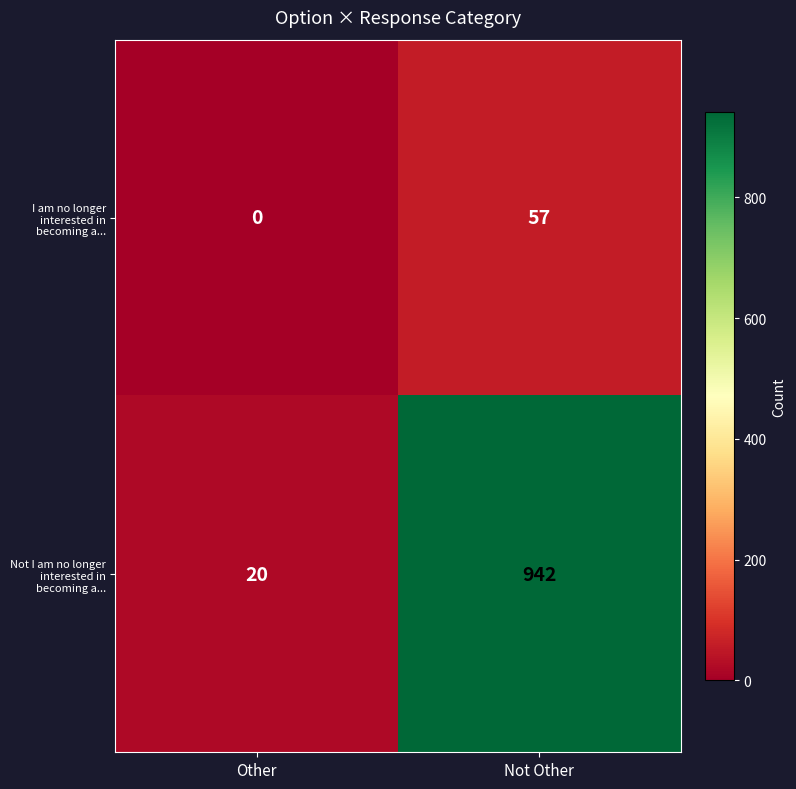

What is the maximum value for Not I am no longer interested in becoming a...?

942